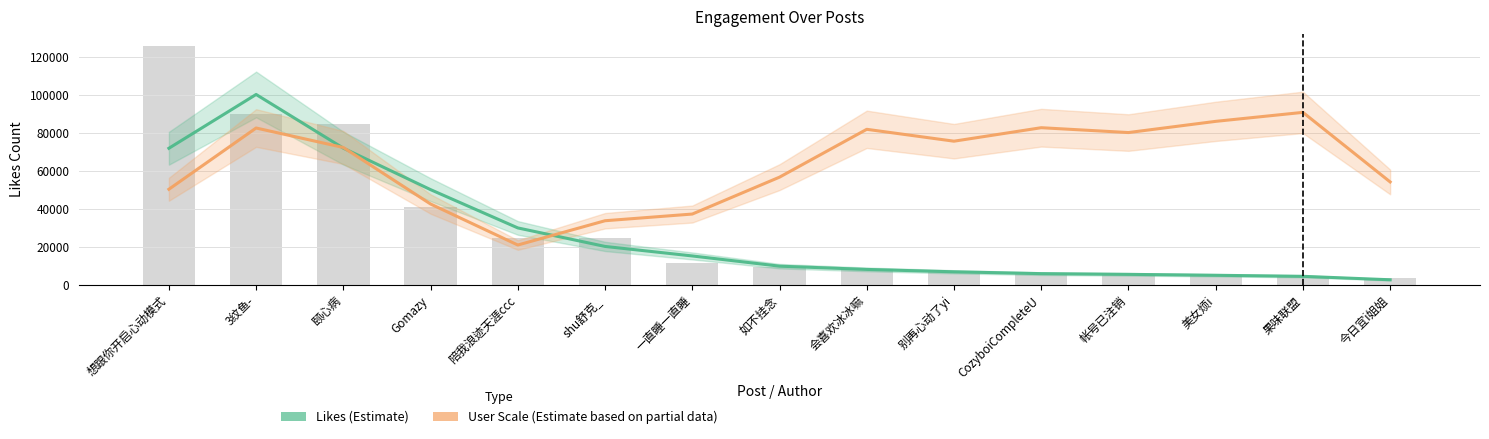

Which series changed the most between 想跟你开启心动模式 and 美女烦i?

Likes (Estimate)